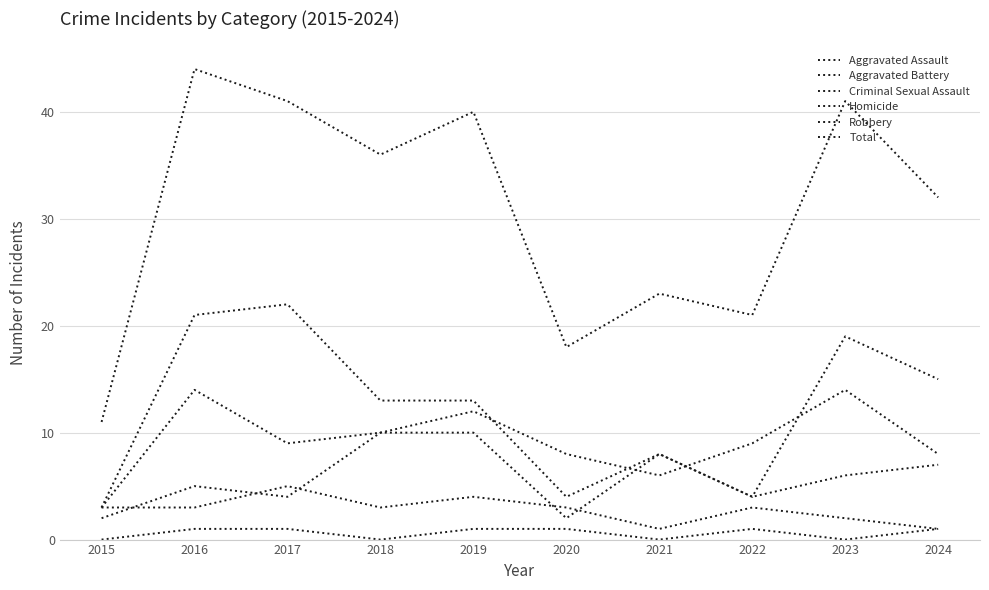

Which series has the largest range (max minus min)?

Total